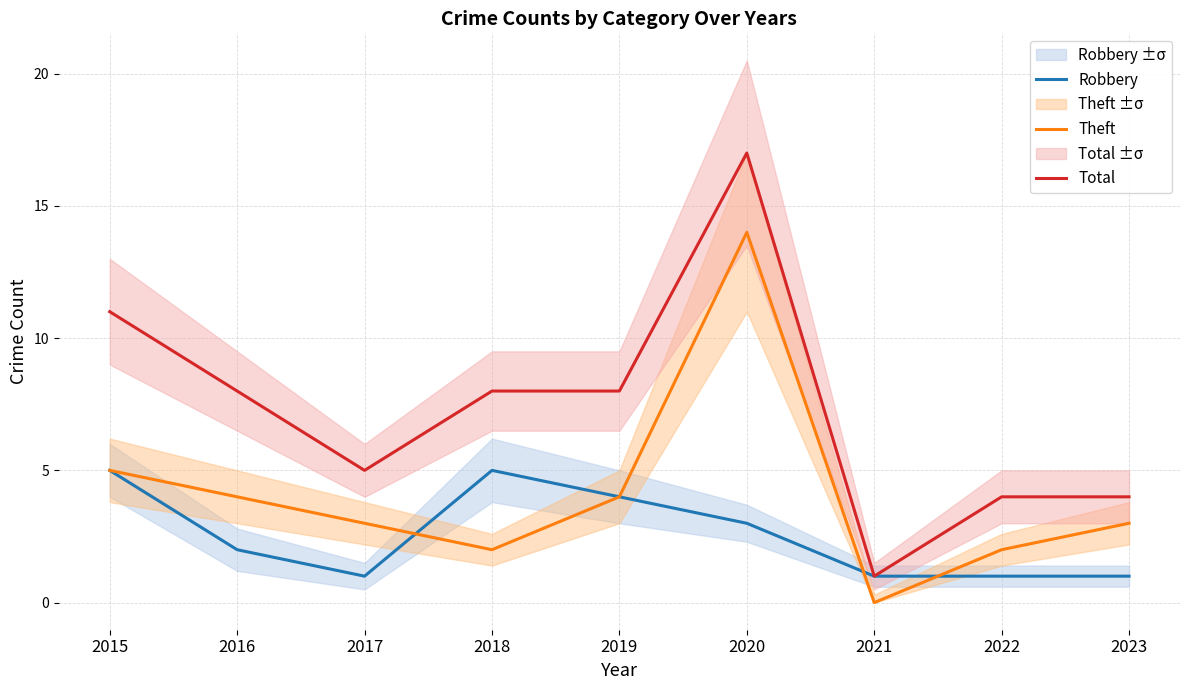

Which has a higher value, 2015 or 2016?

2015